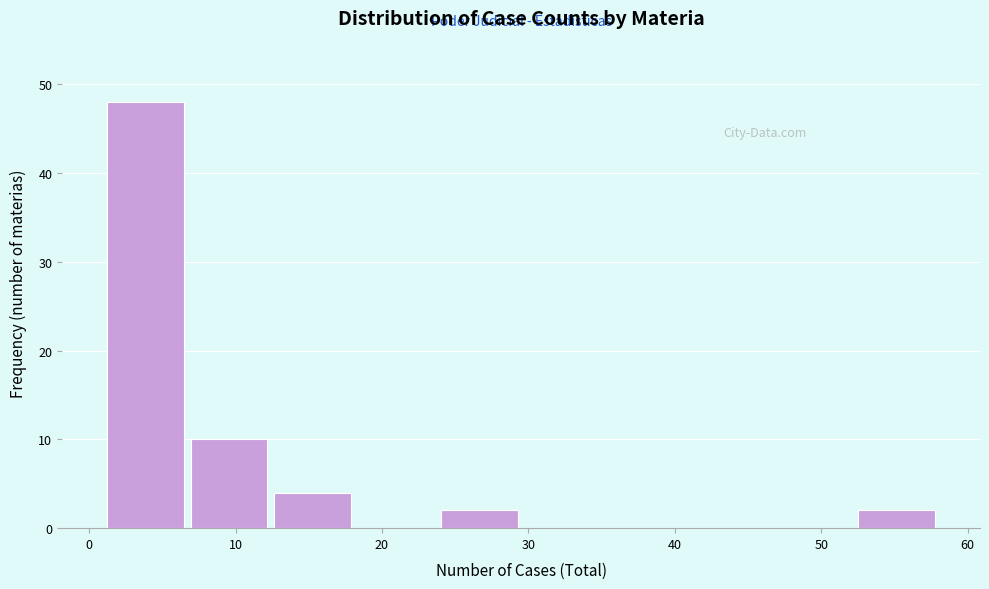

Which range on the x-axis has the tallest bar?

1.0 to 6.7